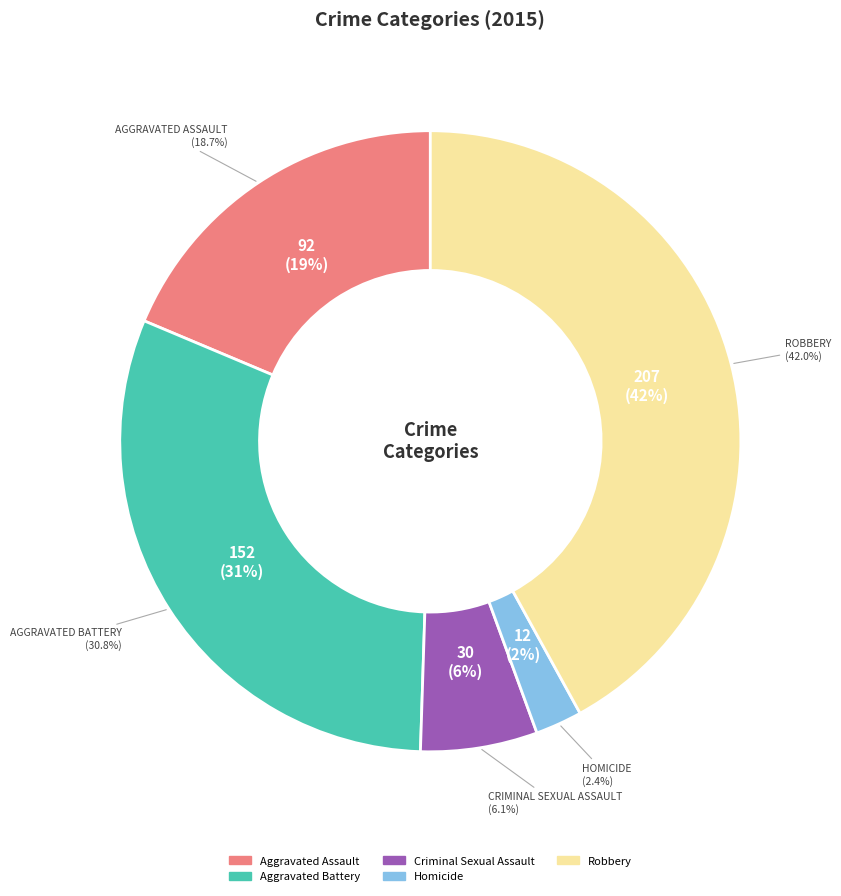

The Criminal Sexual Assault slice represents 12% of the pie. True or false?

False